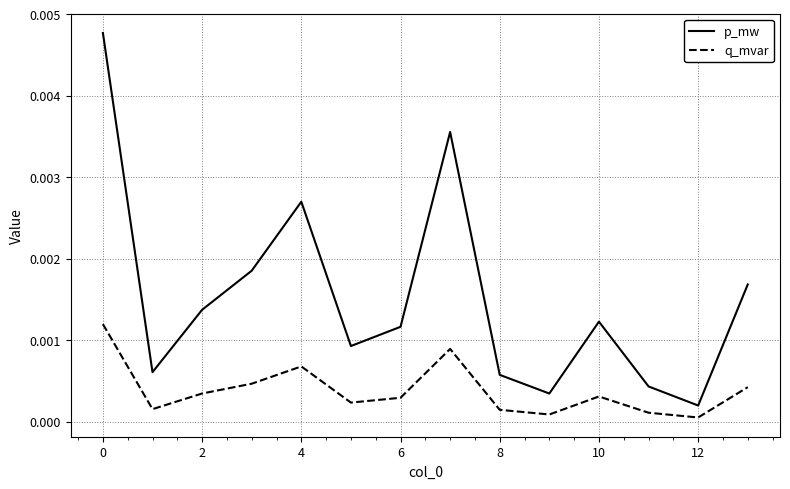

True or false: p_mw and q_mvar cross at least once.

False